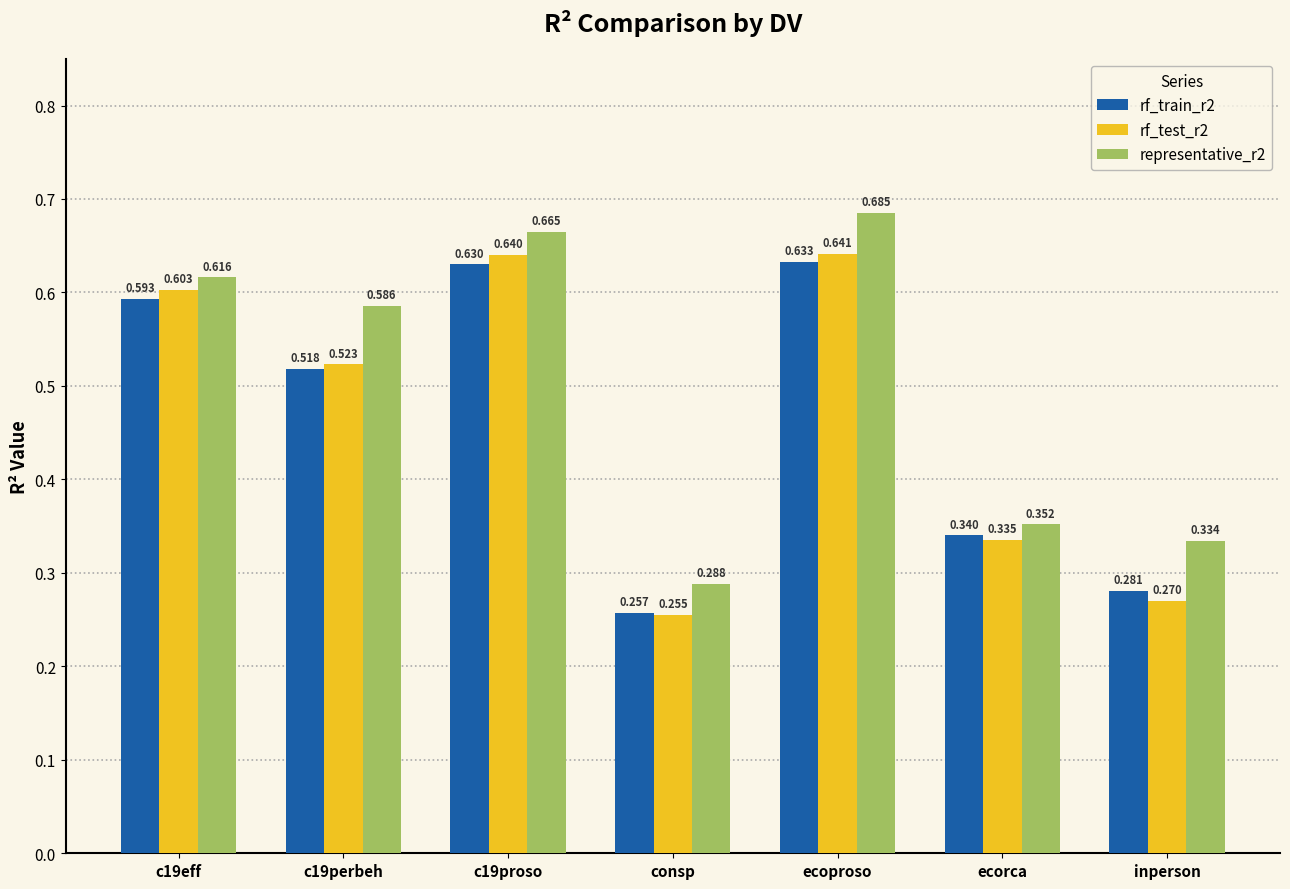

List the series in order of their peak value, lowest first.

rf_train_r2, rf_test_r2, representative_r2